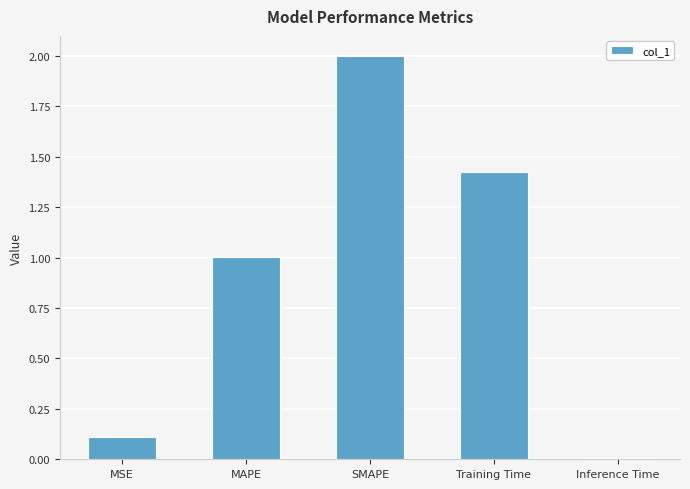

What is the difference between the maximum and minimum values?

2.0